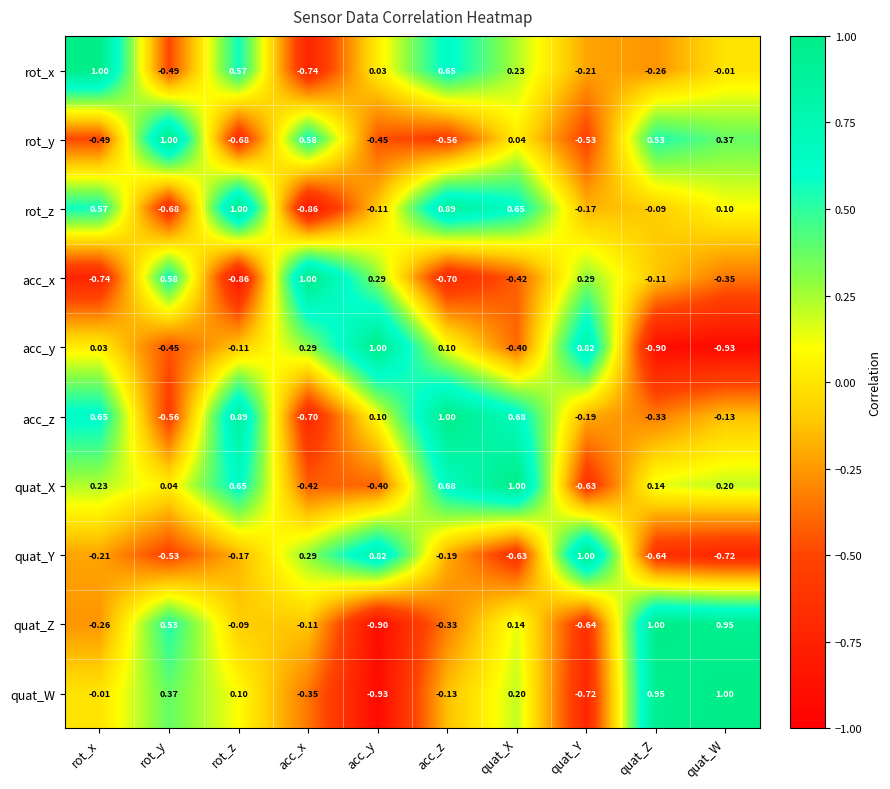

At which label does rot_z reach its peak?

rot_z